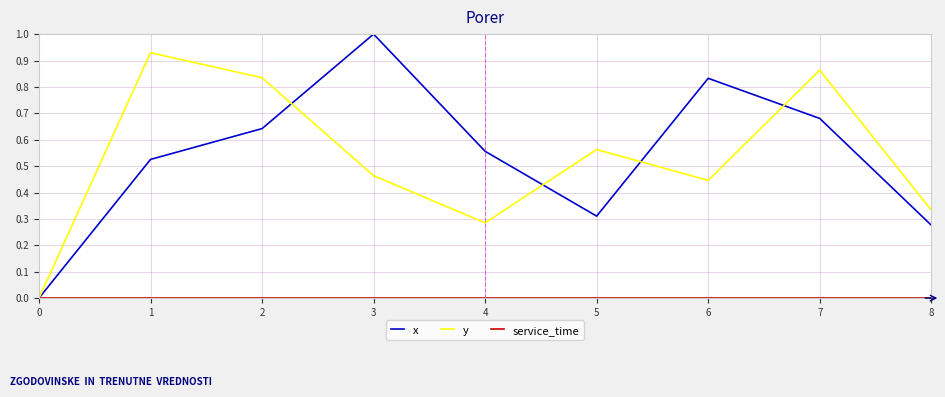

The value of y at 8 is 0.1. True or false?

False